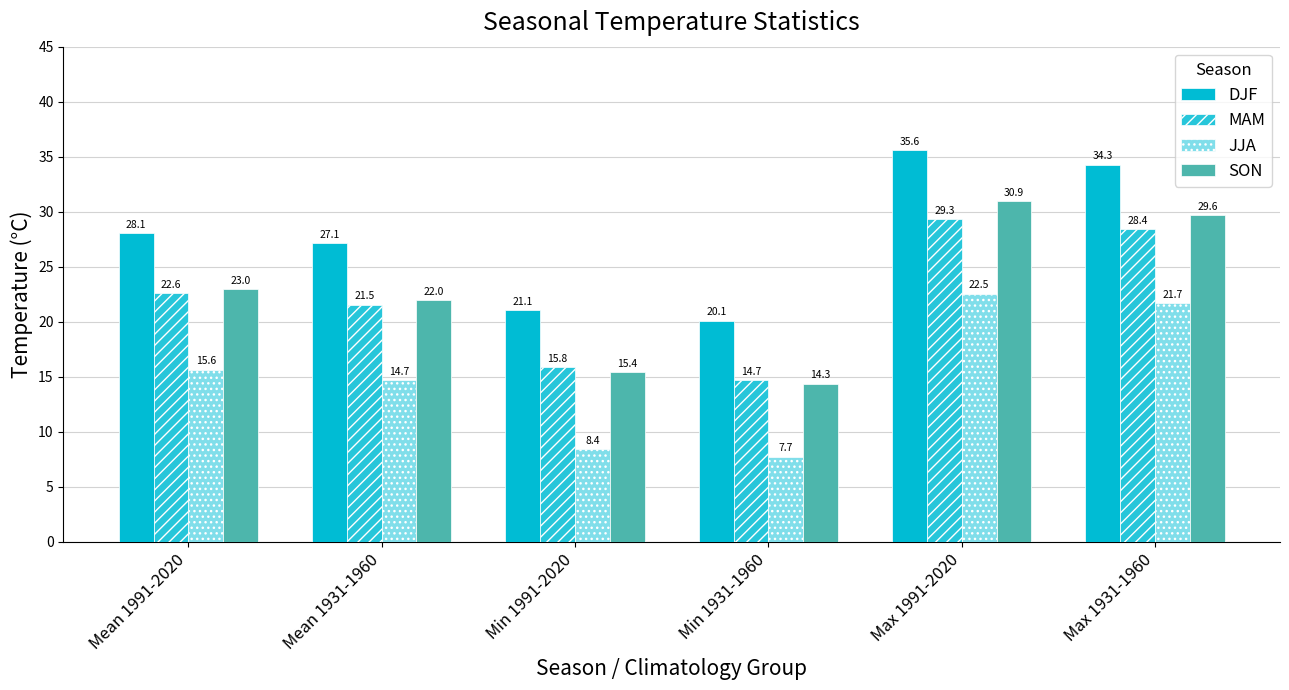

What position from the left is Mean 1991-2020?

1